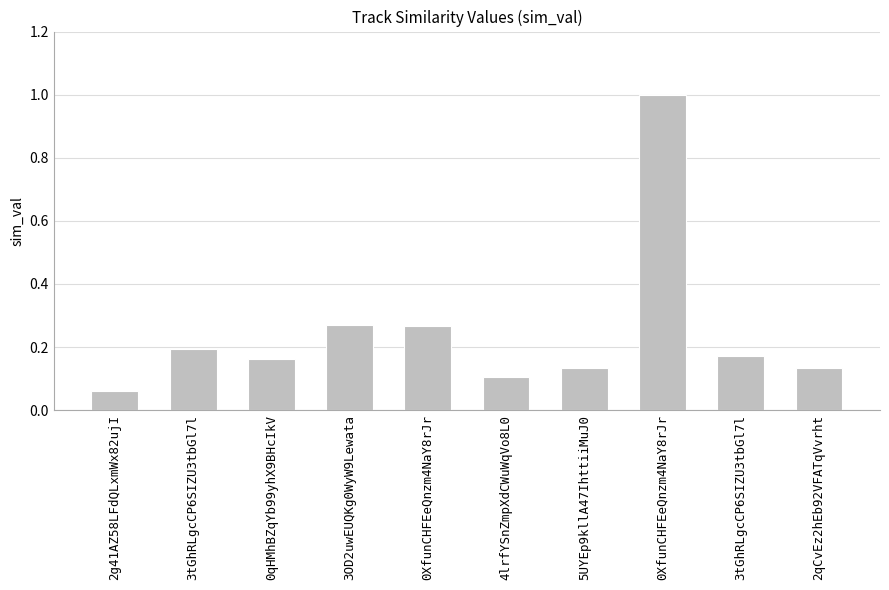

Rank the categories by value from lowest to highest.

2g41AZ58LFdQLxmWx82ujI, 4lrfYSnZmpXdCWuWqVo8L0, 5UYEp9kllA47IhttiiMuJ0, 2qCvEz2hEb92VFATqVvrht, 0qHMhBZqYb99yhX9BHcIkV, 3tGhRLgcCP6SIZU3tbGl7l, 3tGhRLgcCP6SIZU3tbGl7l, 0XfunCHFEeQnzm4NaY8rJr, 3OD2uwEUQKg0WyW9Lewata, 0XfunCHFEeQnzm4NaY8rJr